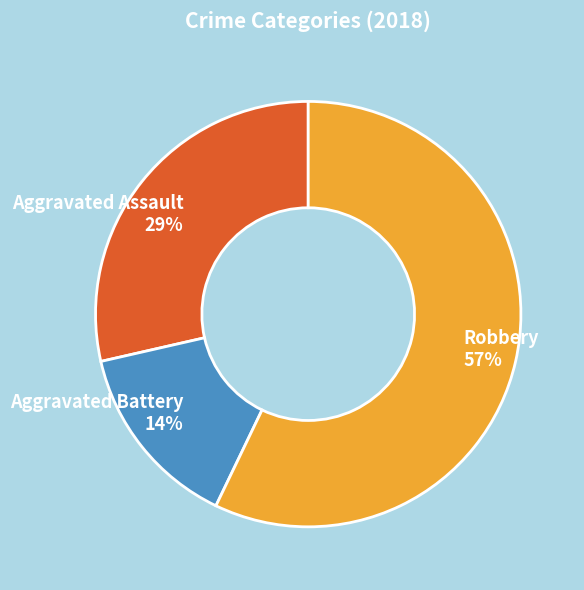

Rank the categories by value from highest to lowest.

Robbery 57%, Aggravated Assault 29%, Aggravated Battery 14%